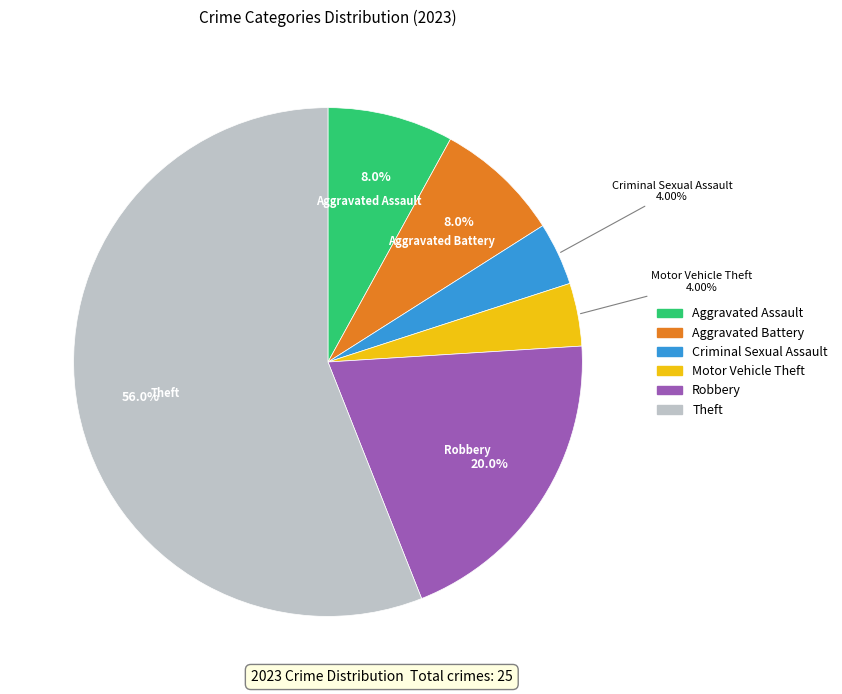

Does any single category account for the majority?

Yes